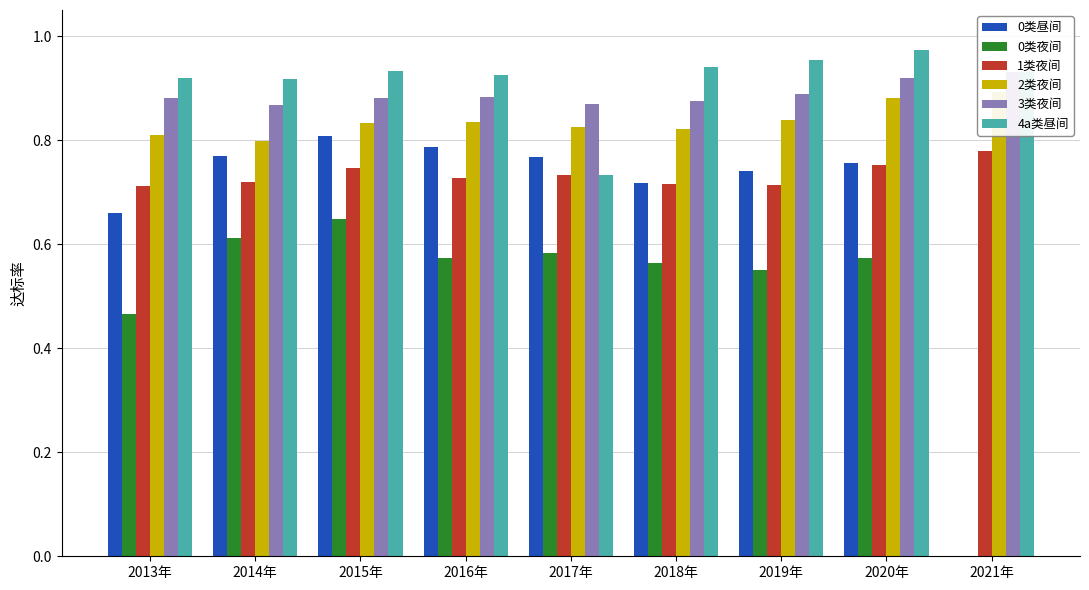

What is the approximate value of 3类夜间 at 2021年?

0.9